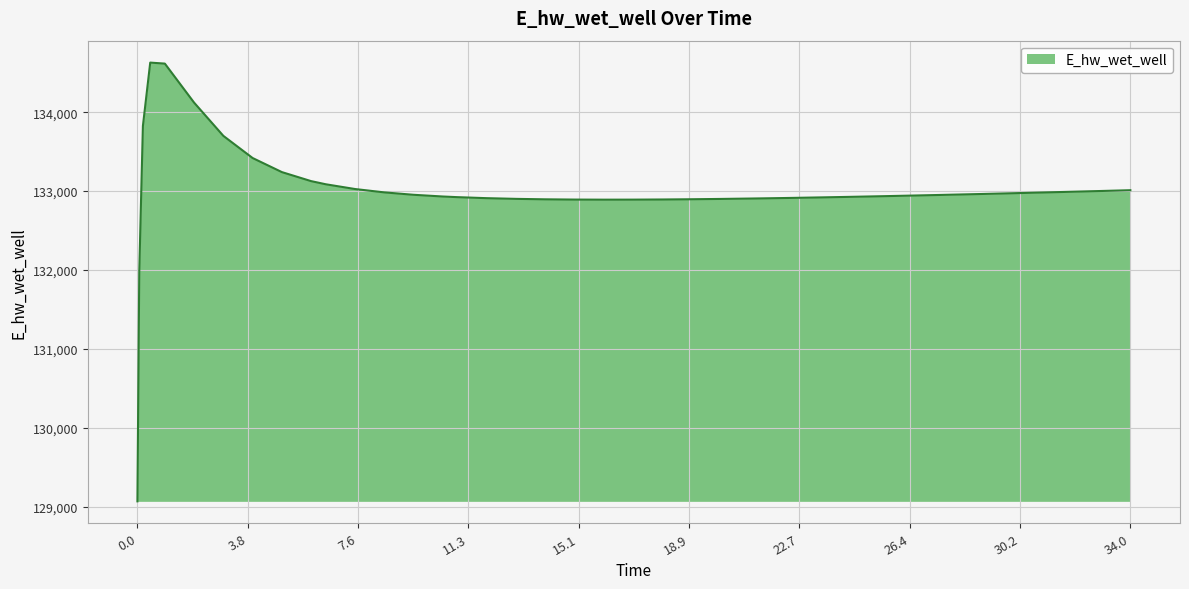

What is the difference between the maximum and minimum values?

5557.9